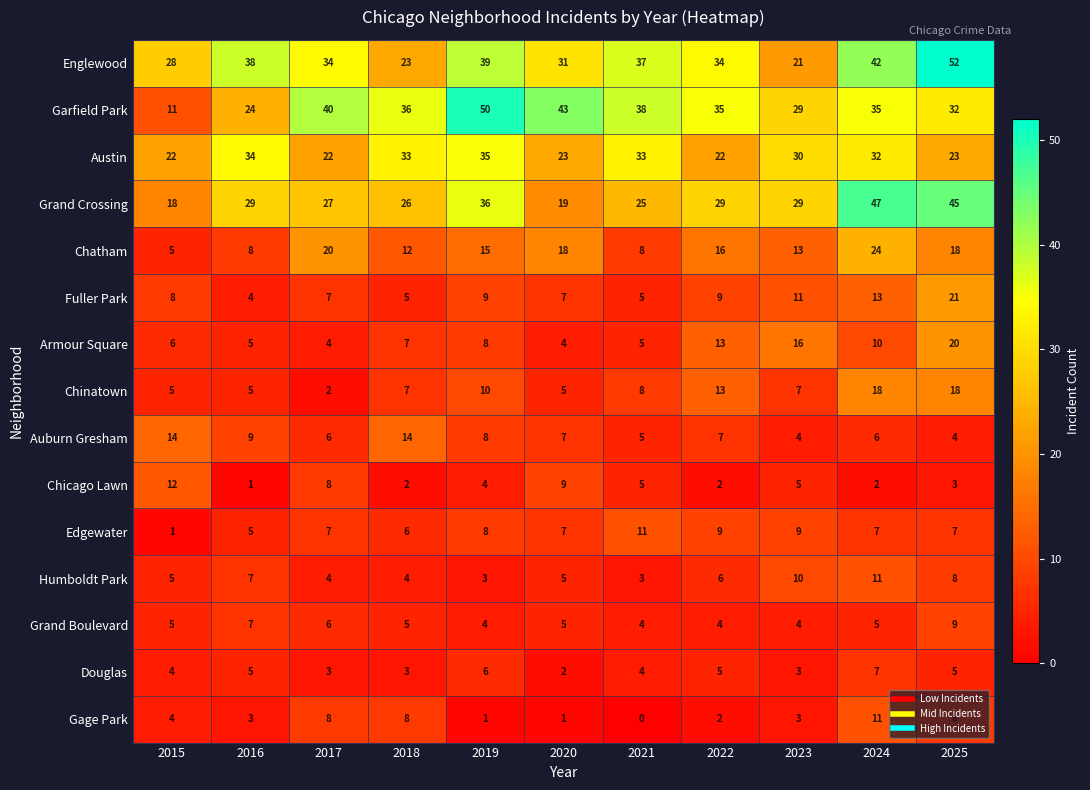

How many series are shown in this chart?

15